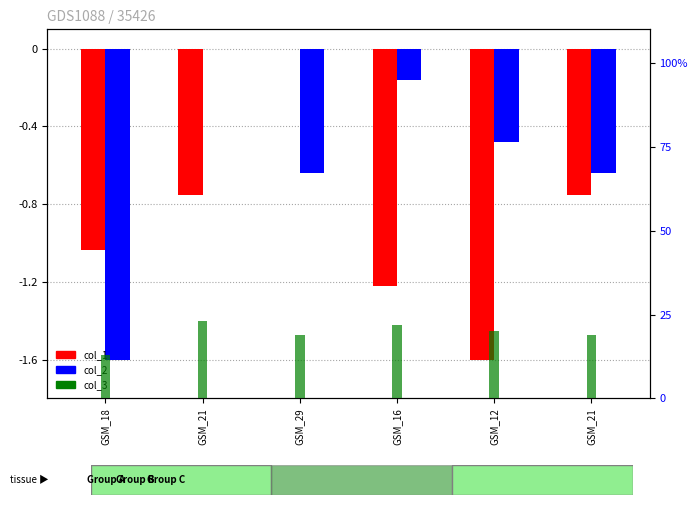

The col_2 series shows -0.6 at GSM_29. True or false?

True